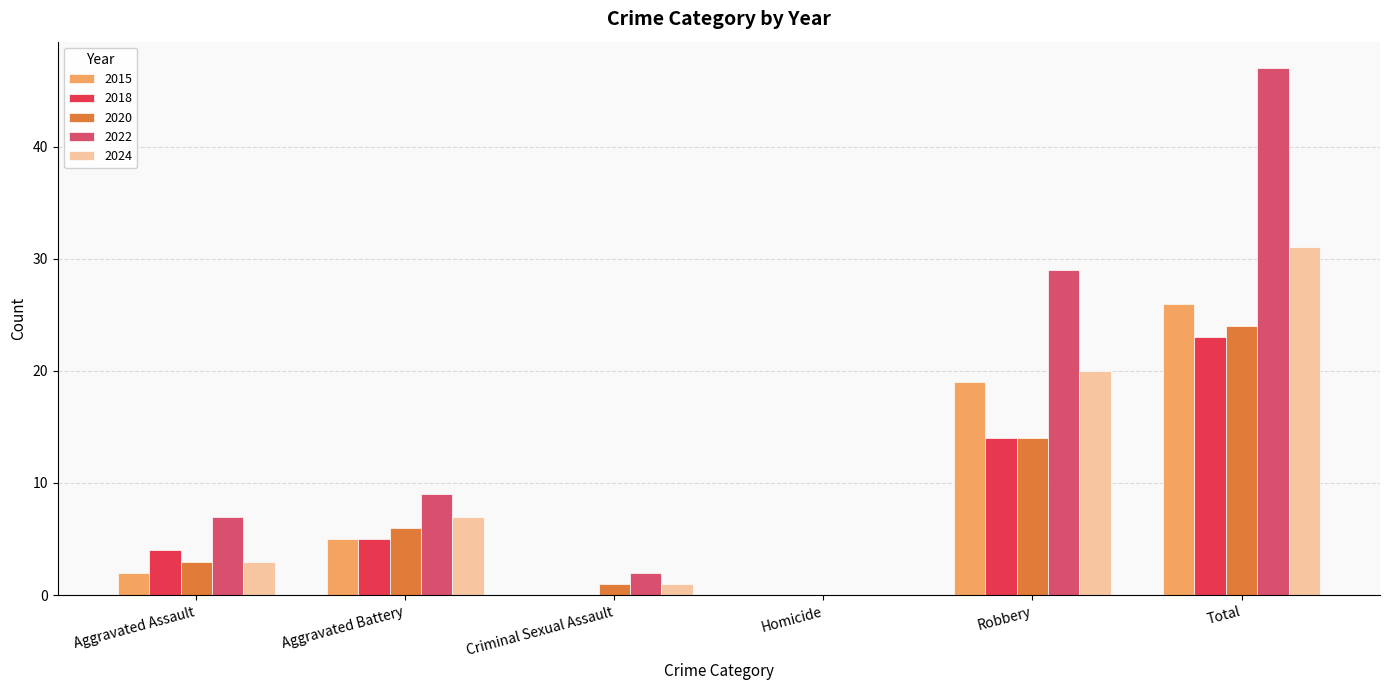

Which series has the widest spread of values?

2022